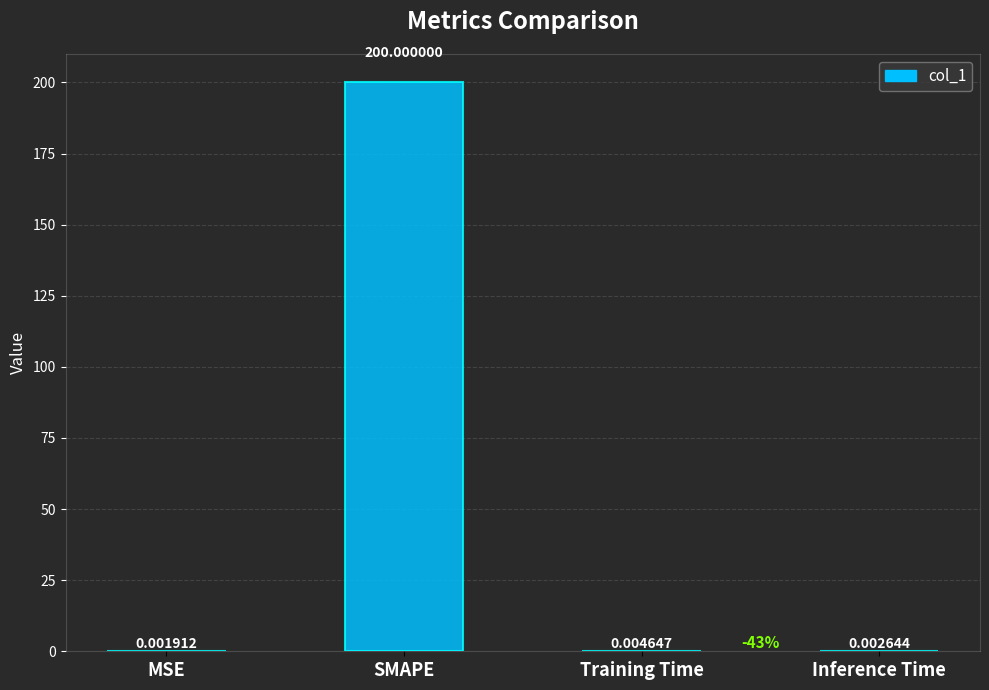

Which label corresponds to the largest value in the chart?

SMAPE